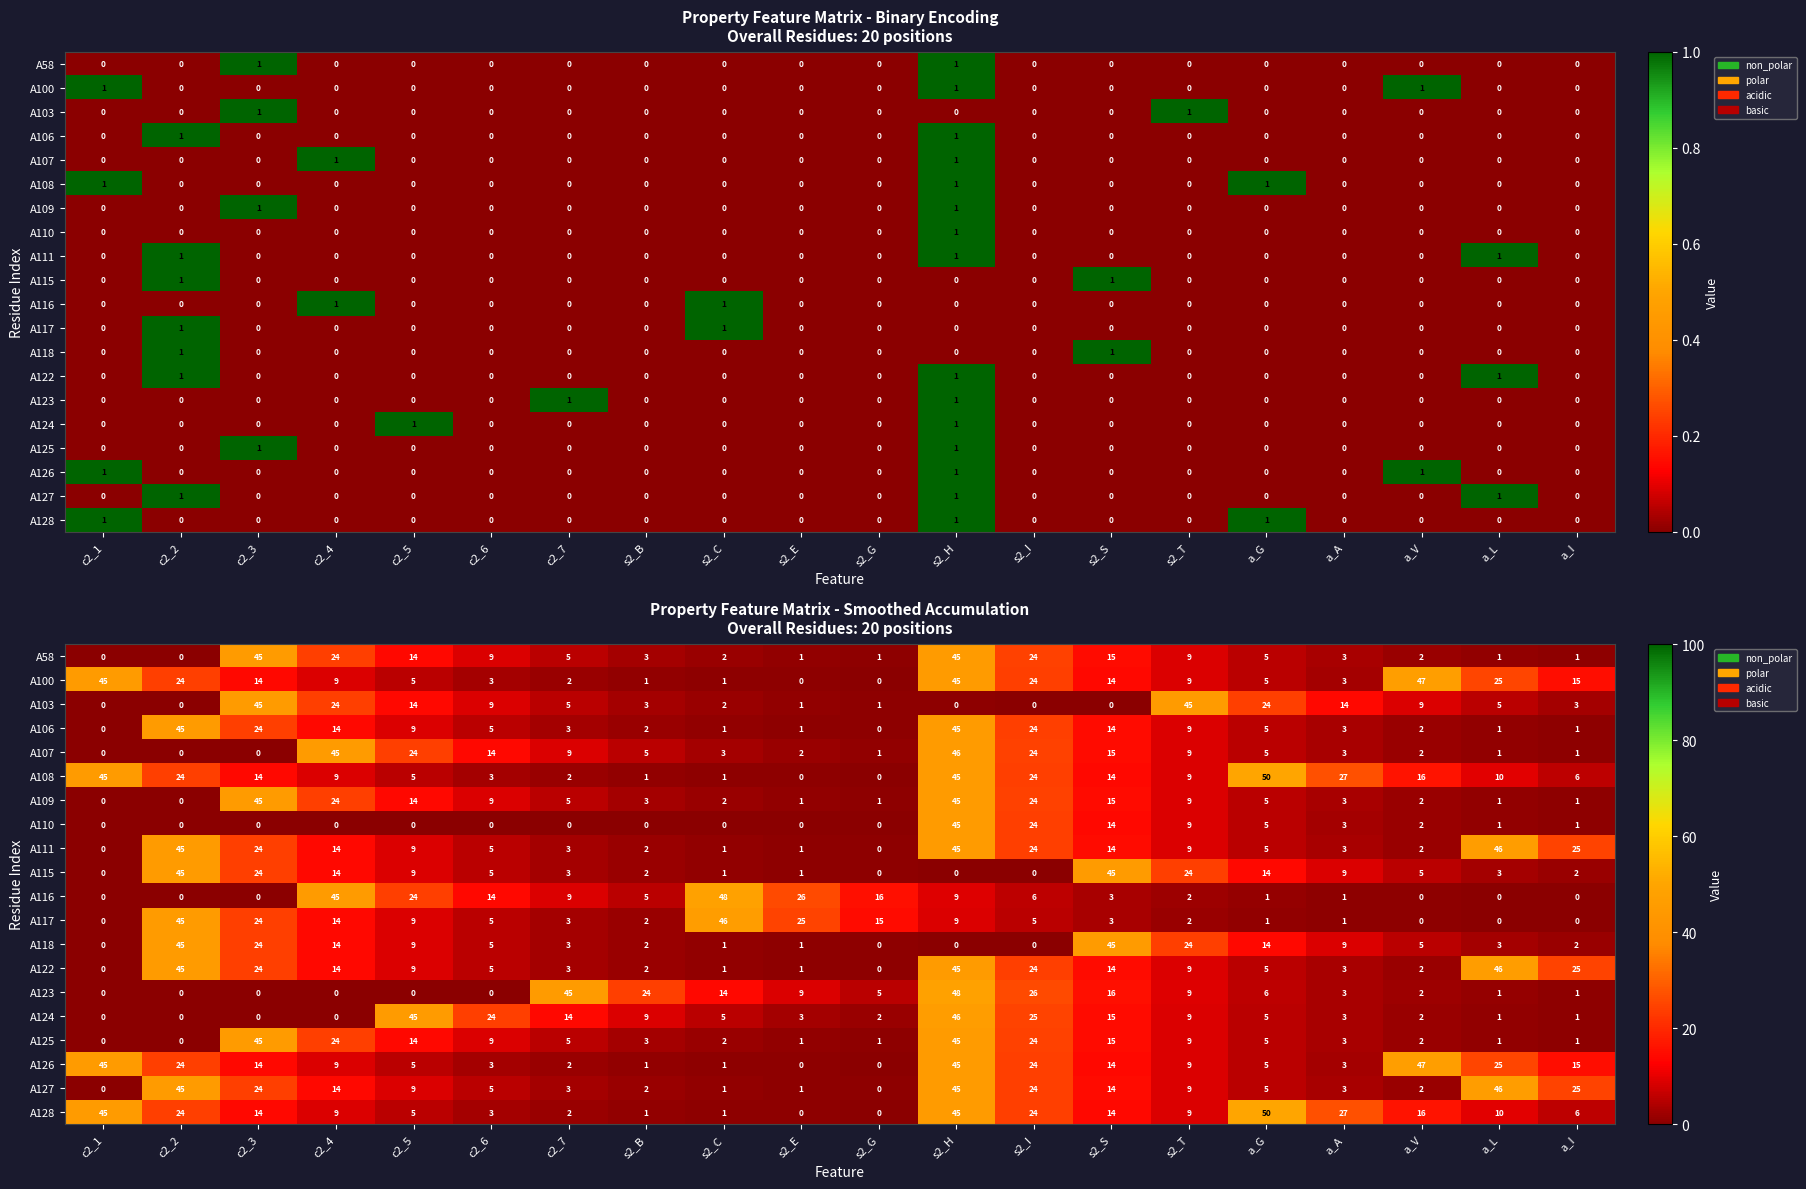

What is the sum of the A108 values at s2_H and a_I?

51.0